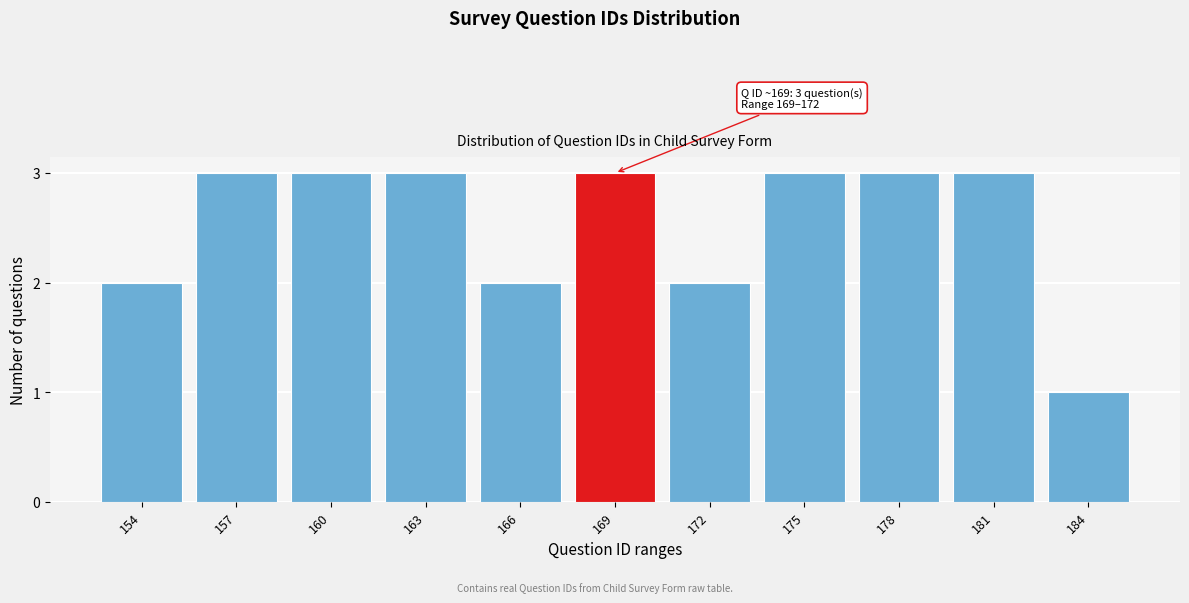

Reading left to right, list all the values displayed in this chart.

2	3	3	3	2	3	2	3	3	3	1